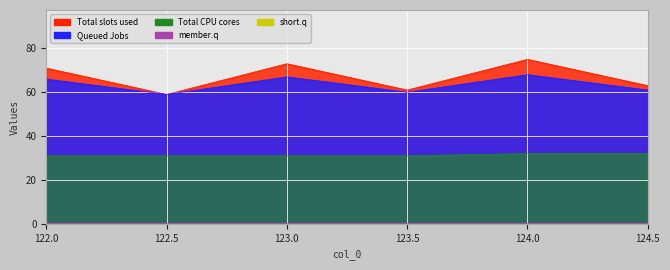

How many col_1 values are between 61 and 73?

4